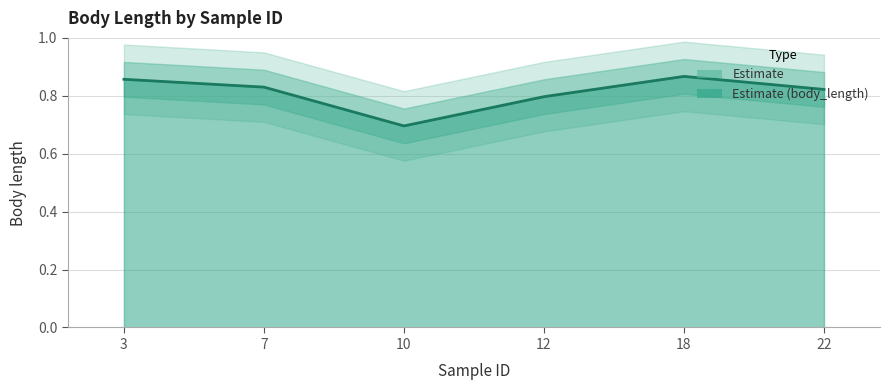

What is the value of the 6th point from the left?

0.8